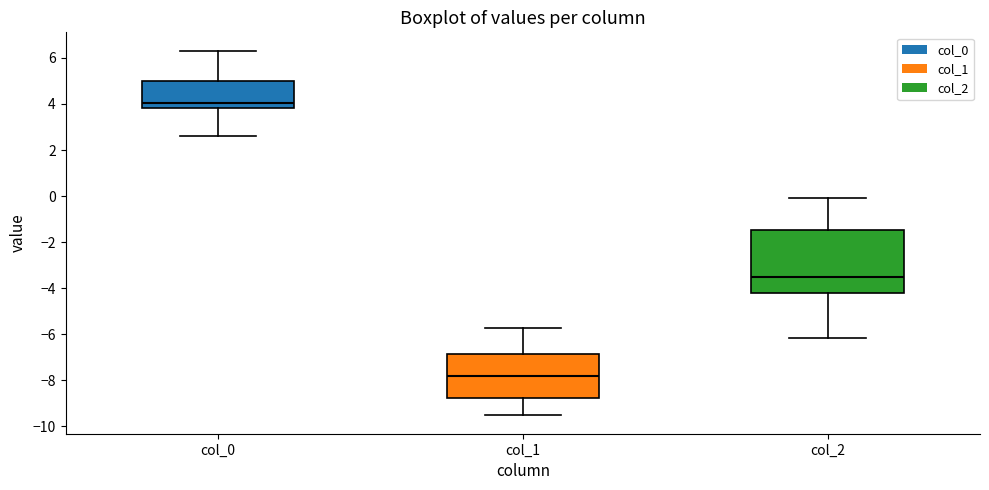

Comparing the boxes themselves (not the whiskers), which one is the tallest?

col_2